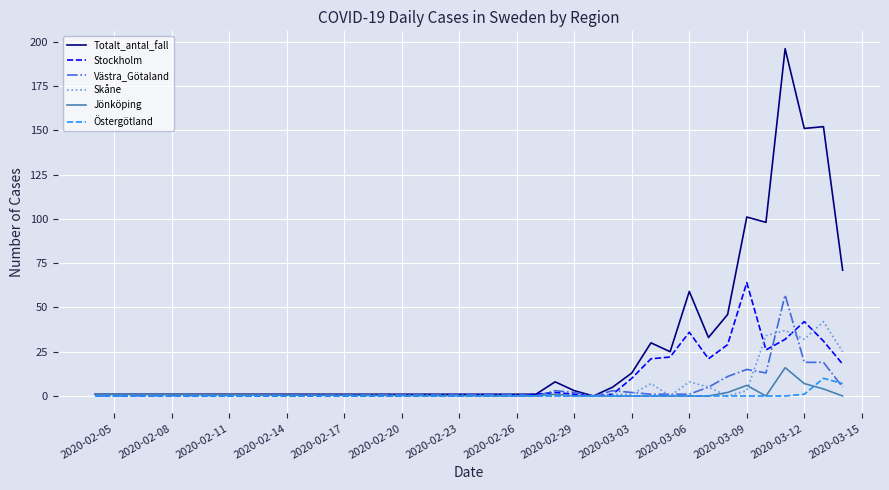

After their last crossing, which series has the higher values: Jönköping or Skåne?

Skåne